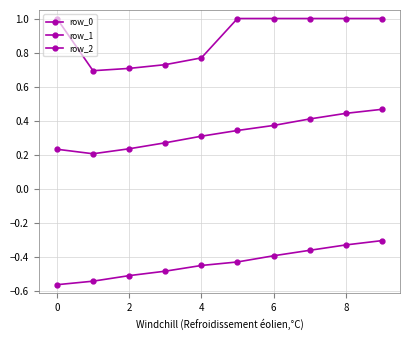

What is the minimum value shown in the chart?

-0.6